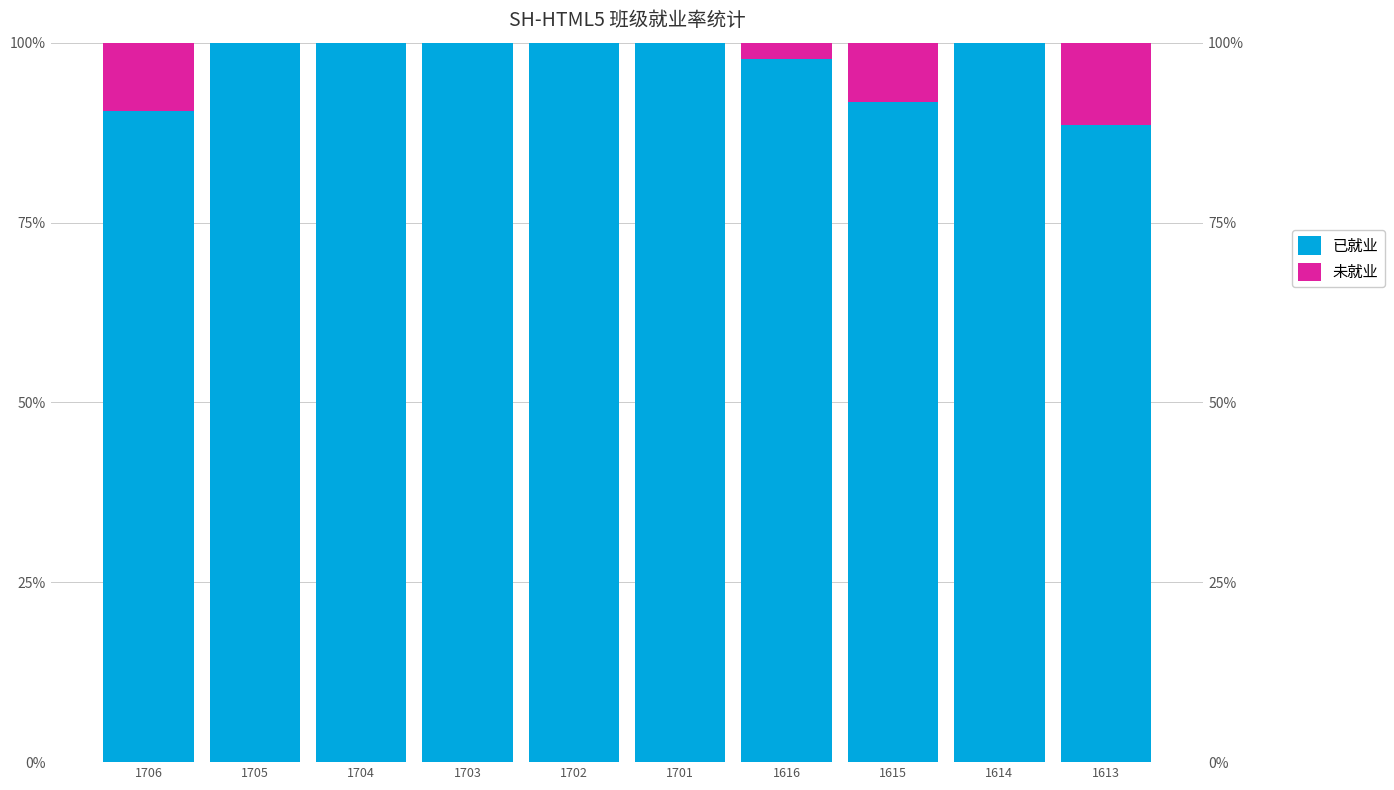

Between 1614 and 1706, which is larger?

1614